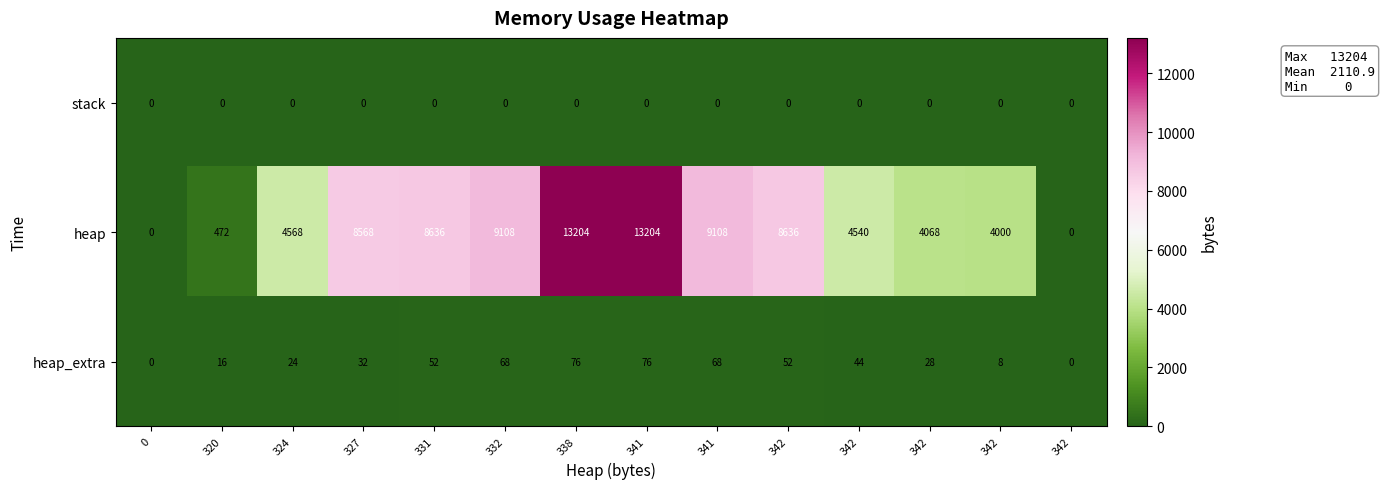

How many values in the heap_extra series are below 44?

7